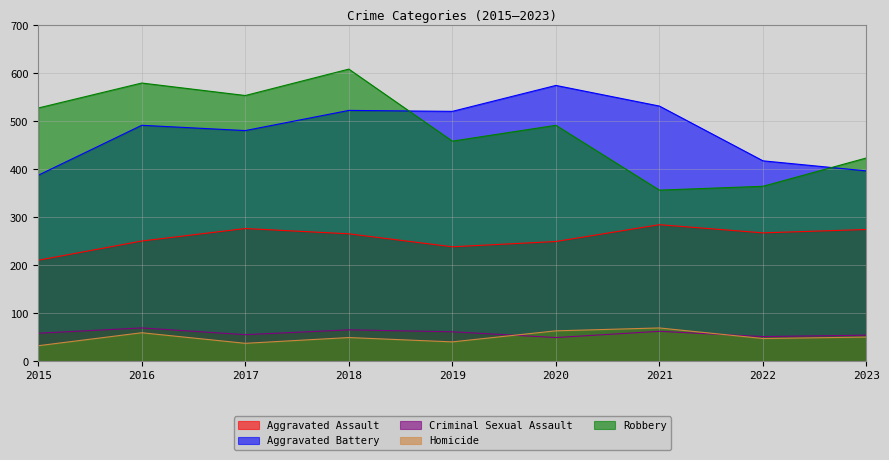

What are all the series names shown in the legend?

Aggravated Assault, Aggravated Battery, Criminal Sexual Assault, Homicide, Robbery